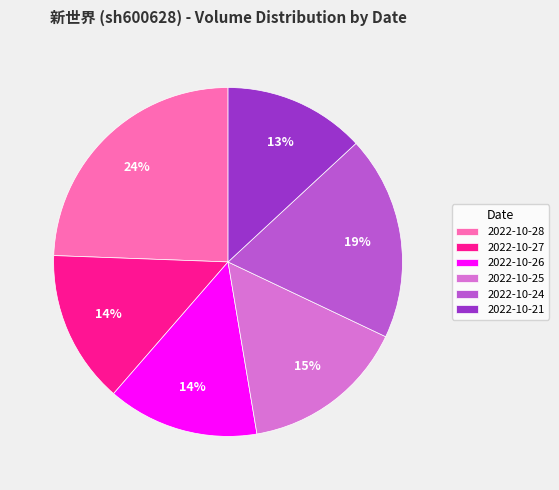

Count the number of slices in the pie.

6